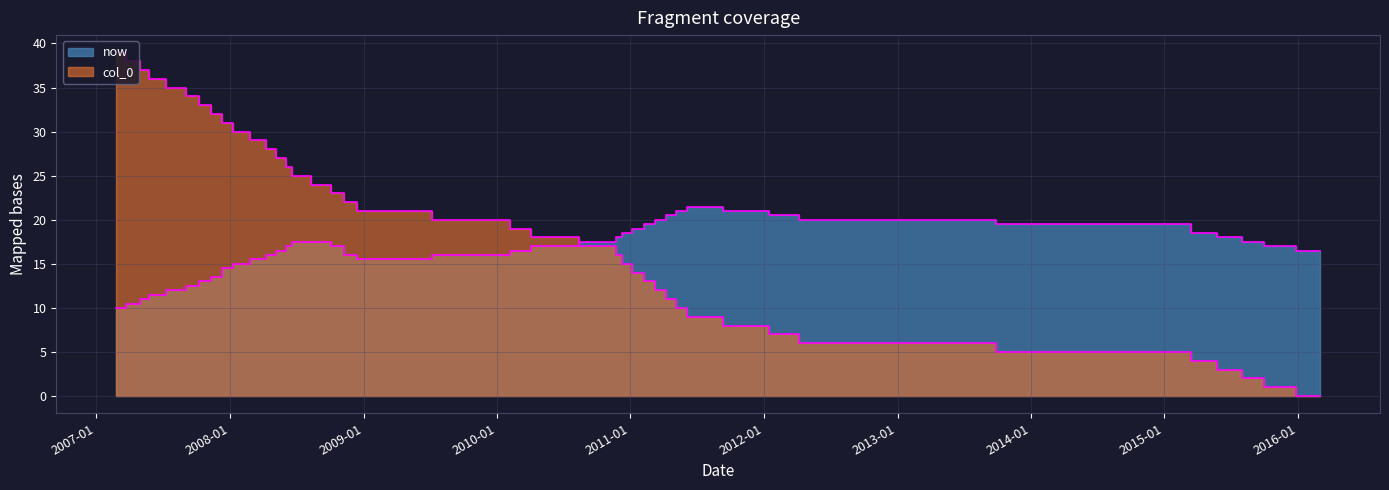

What is the difference between the maximum and second lowest values?

38